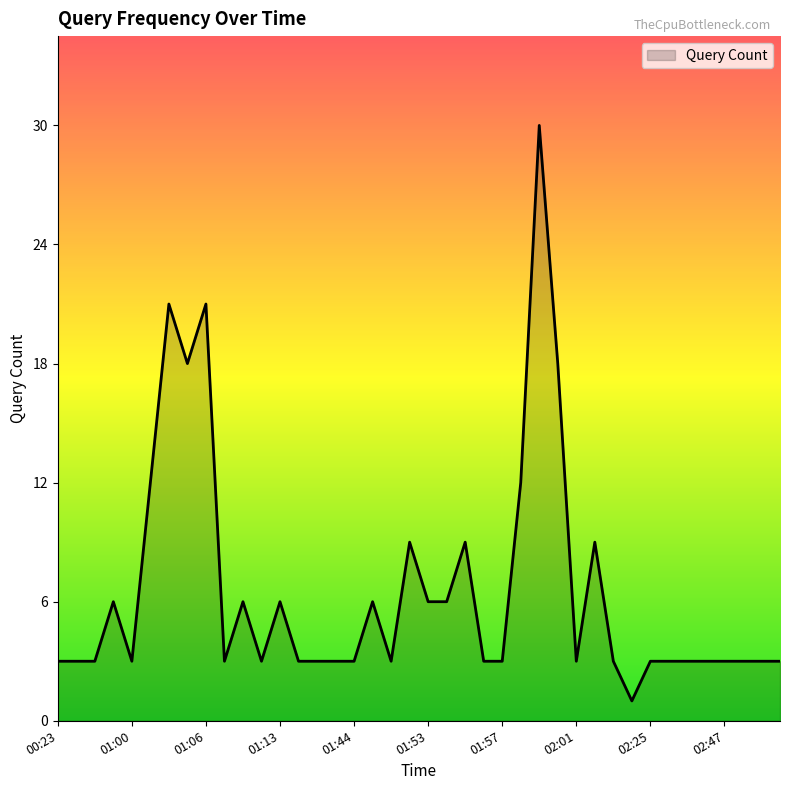

What is the greatest value displayed?

30